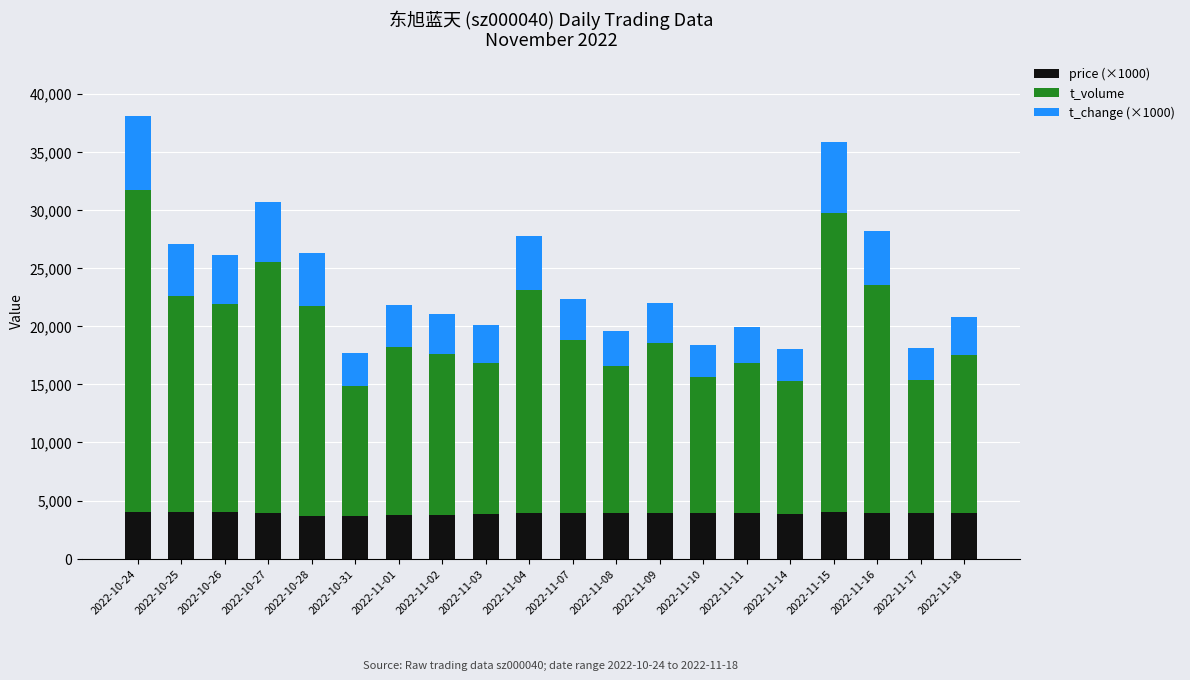

What is the total value across all series at 2022-11-08?

19571.0